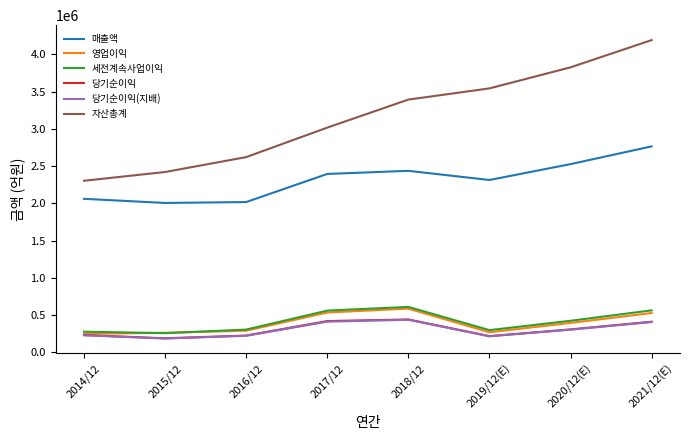

The 세전계속사업이익 series shows 269326 at 2017/12. True or false?

False